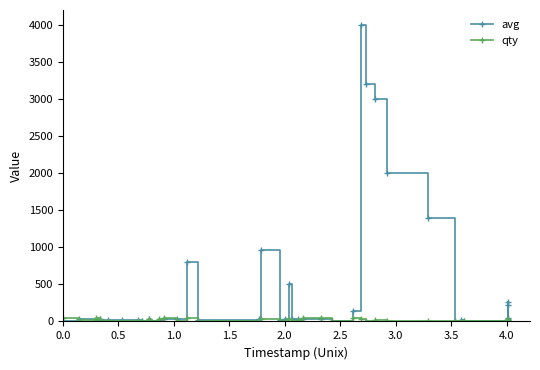

Which series has the largest range (max minus min)?

avg